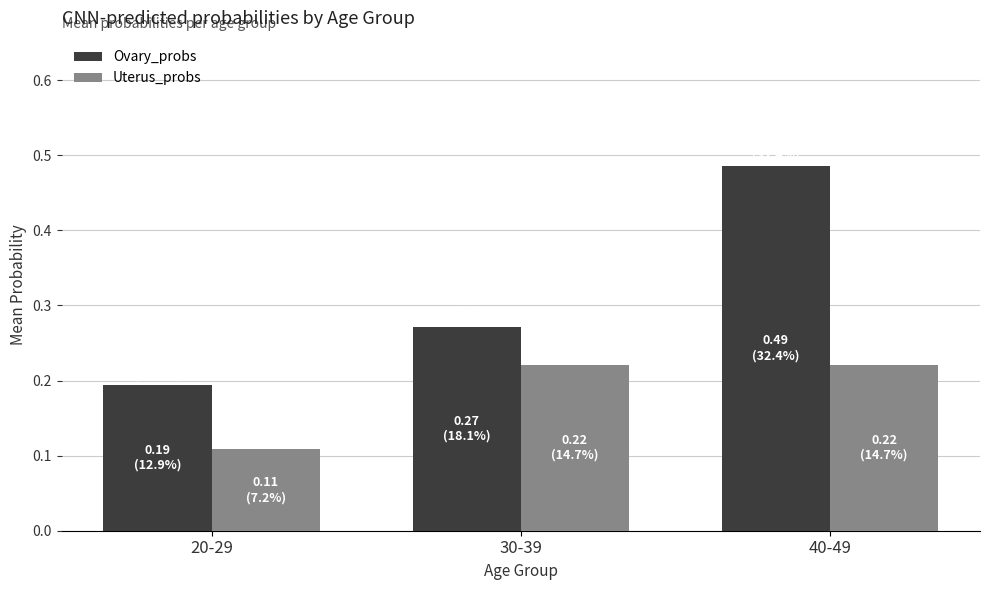

Where is Ovary_probs nearest to the value 0?

20-29